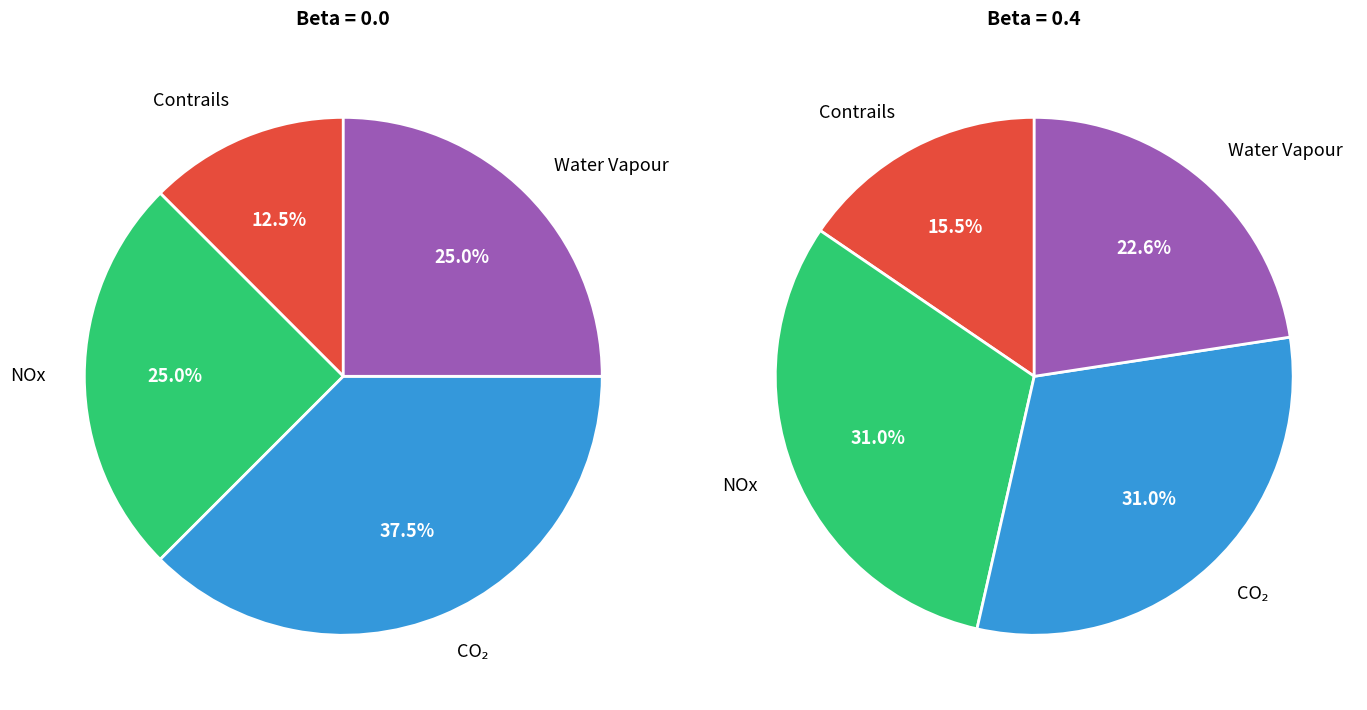

Which series has the largest range (max minus min)?

values_beta0